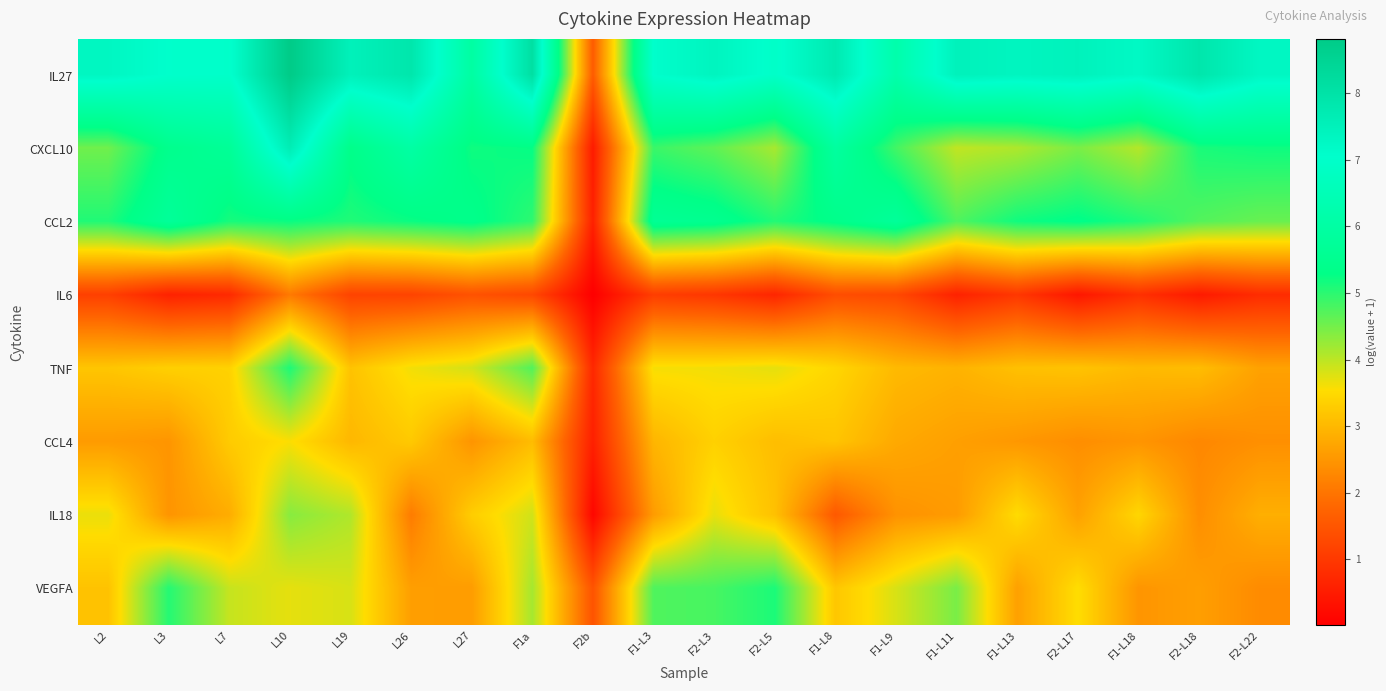

At how many categories does at least one series exceed 3?

19